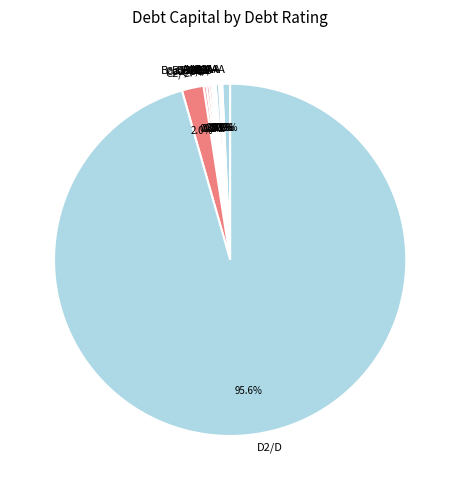

What is the largest slice in the pie chart?

D2/D